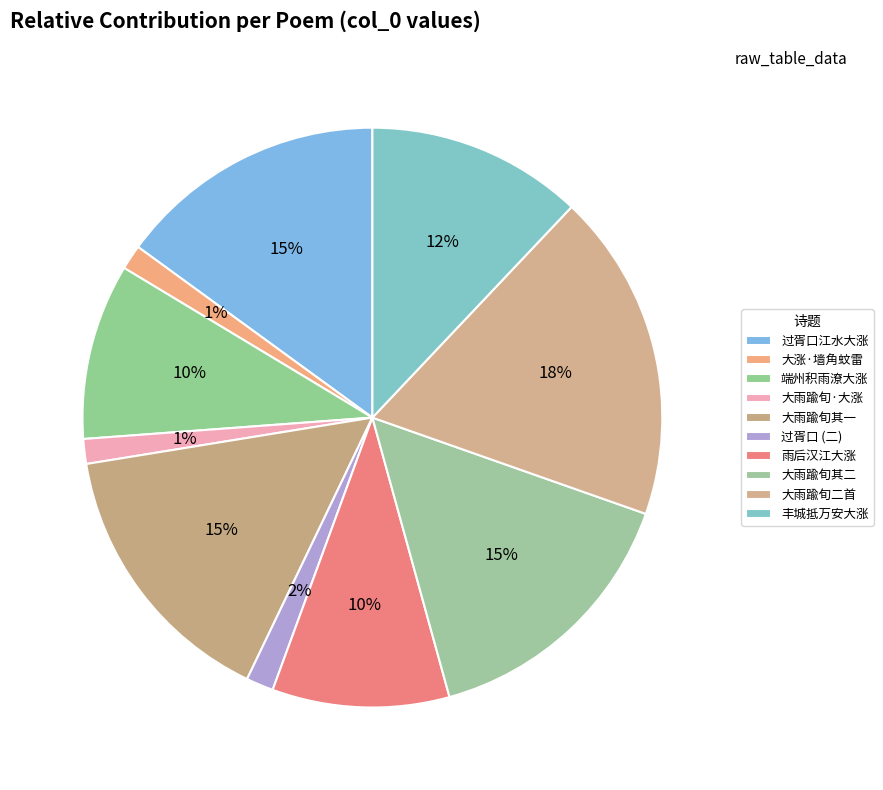

Count the number of slices in the pie.

10